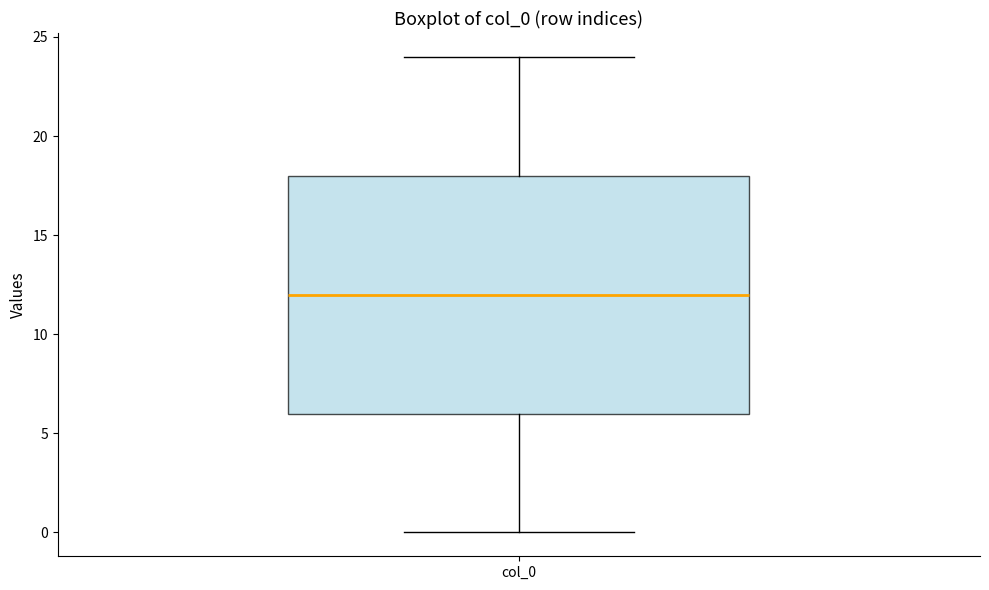

Read this box plot against the y-axis: the position of the median line, the range covered by the box, and the ends of both whiskers. The values are not printed on the chart, so give them approximately, as read against the axis.

median 12, box 6 to 18, whiskers 0 to 24